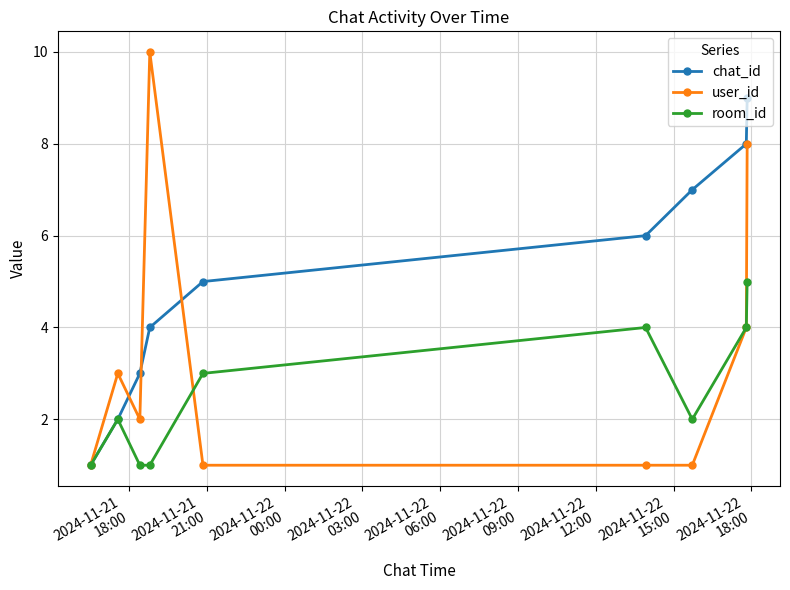

How many data points in chat_id are less than 5?

4